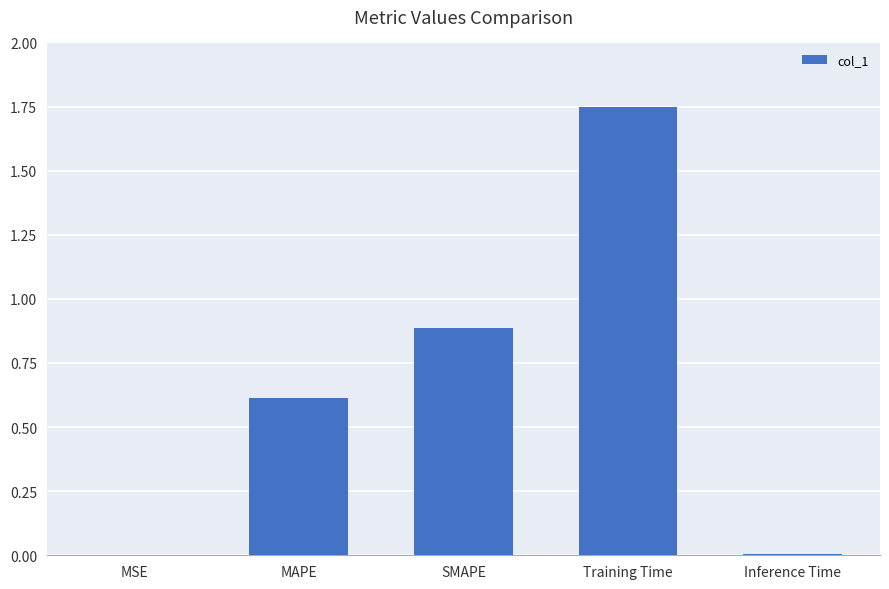

True or false: the data shows 1.3 at SMAPE.

False